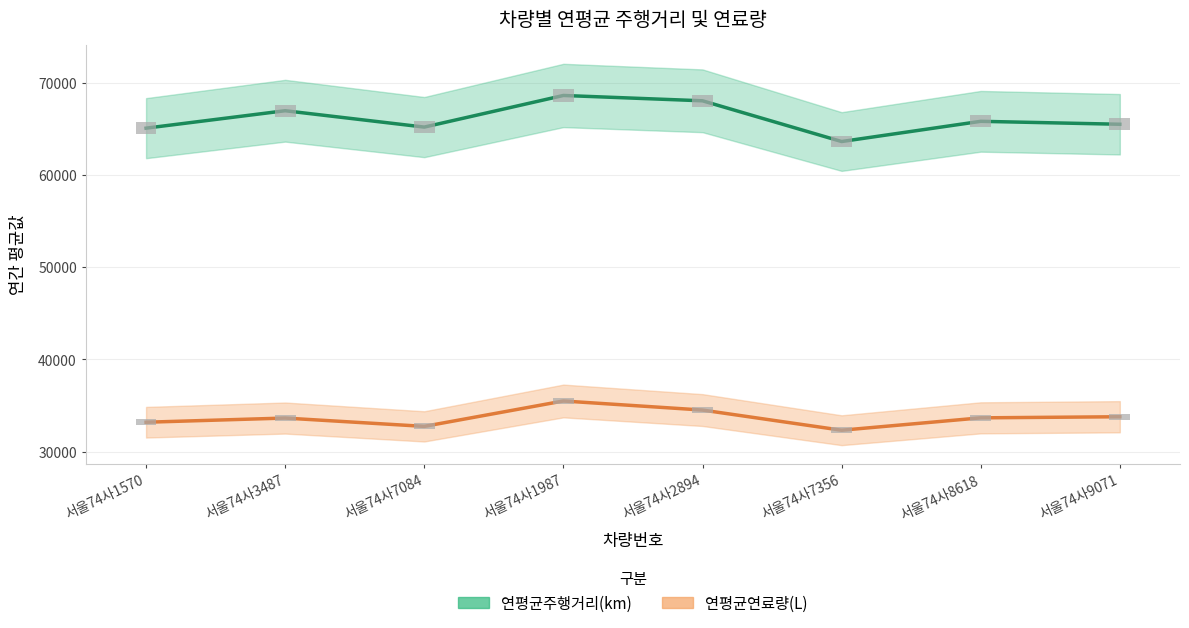

At which label does 연평균주행거리(km) reach its minimum?

서울74사7356